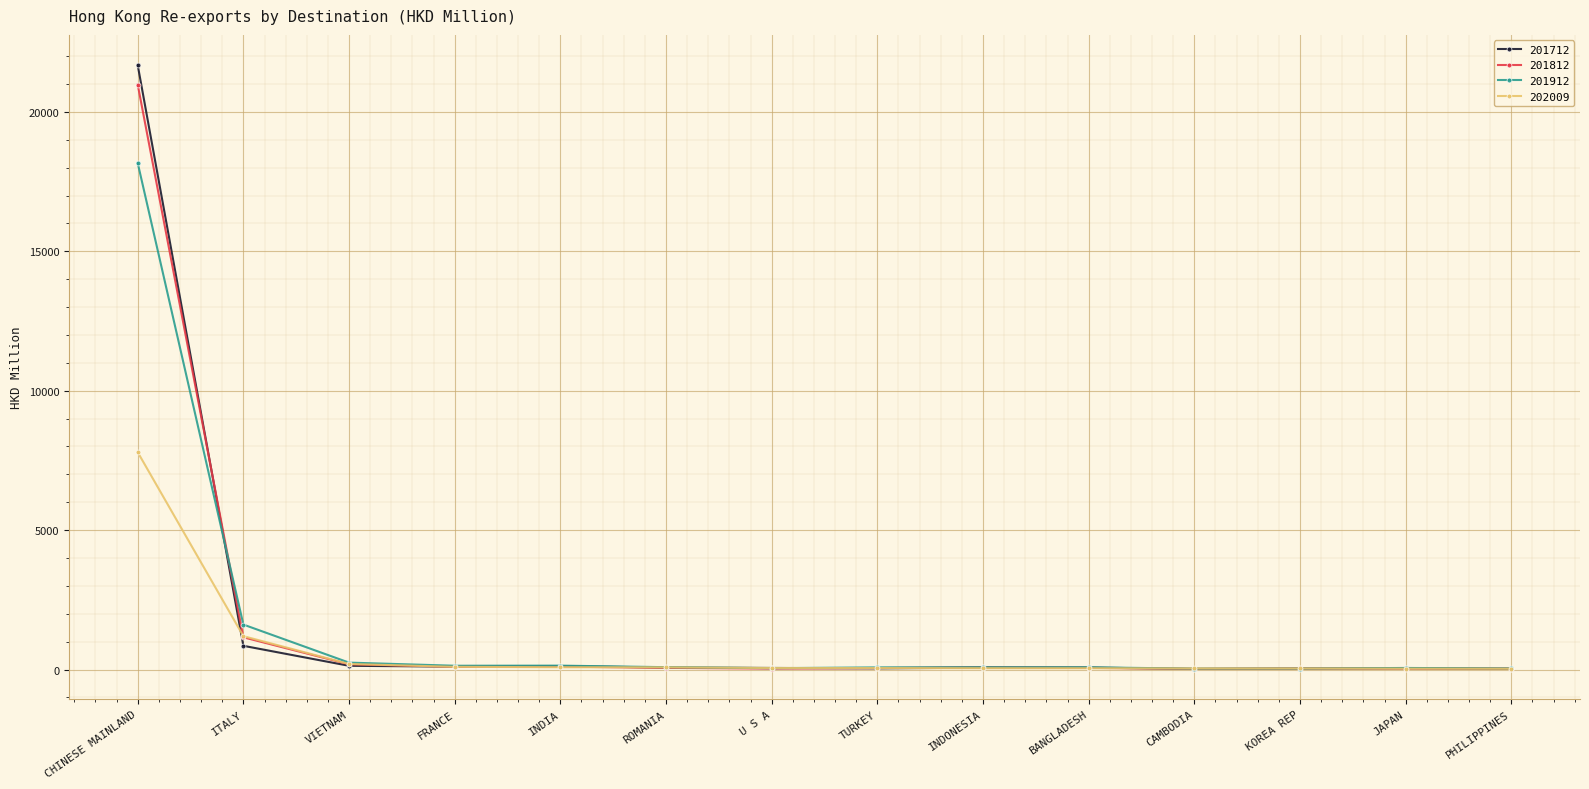

What is the difference between the 201712 values at ROMANIA and INDIA?

53.4